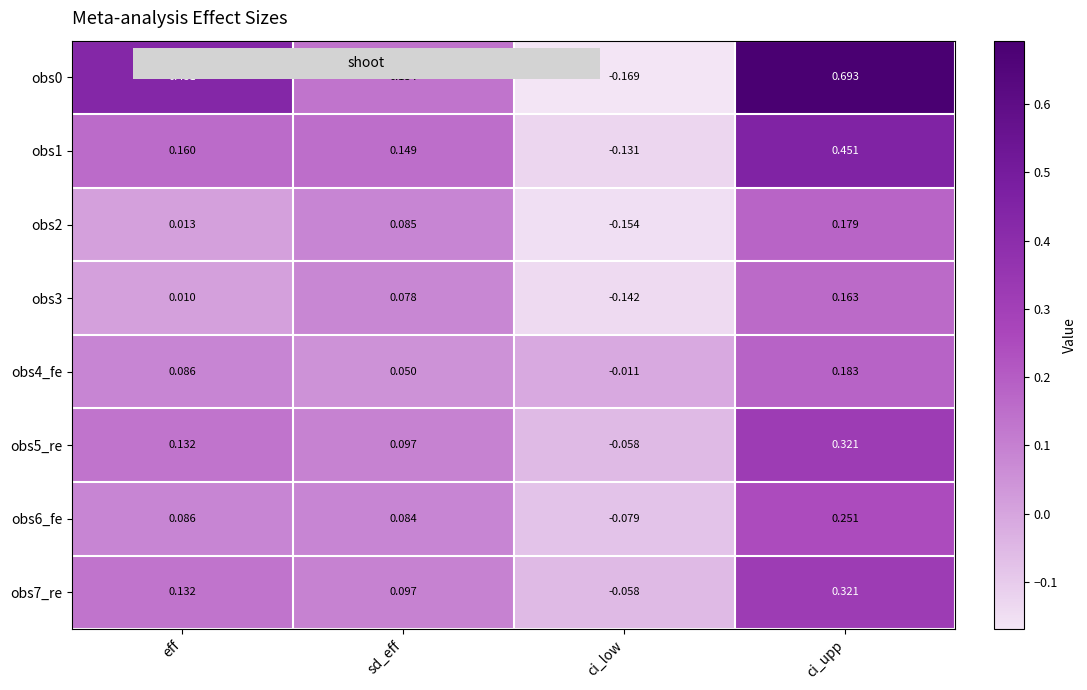

At which label does obs5_re reach its peak?

ci_upp